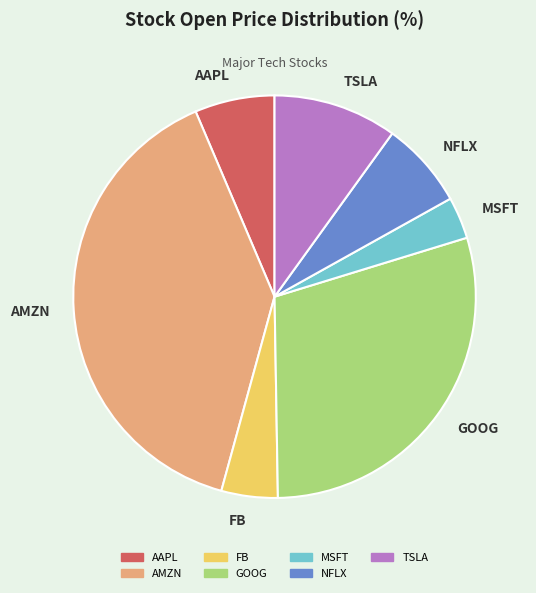

Does FB account for over 50% of the chart?

No